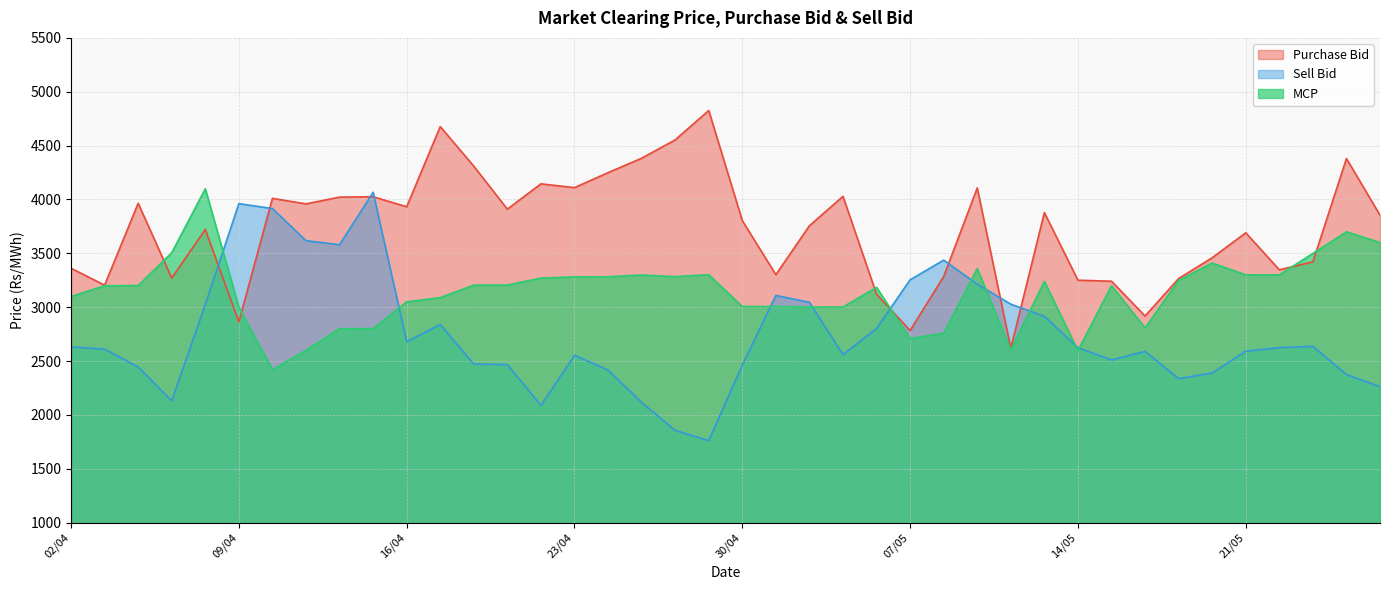

Which series has the largest range (max minus min)?

Sell Bid